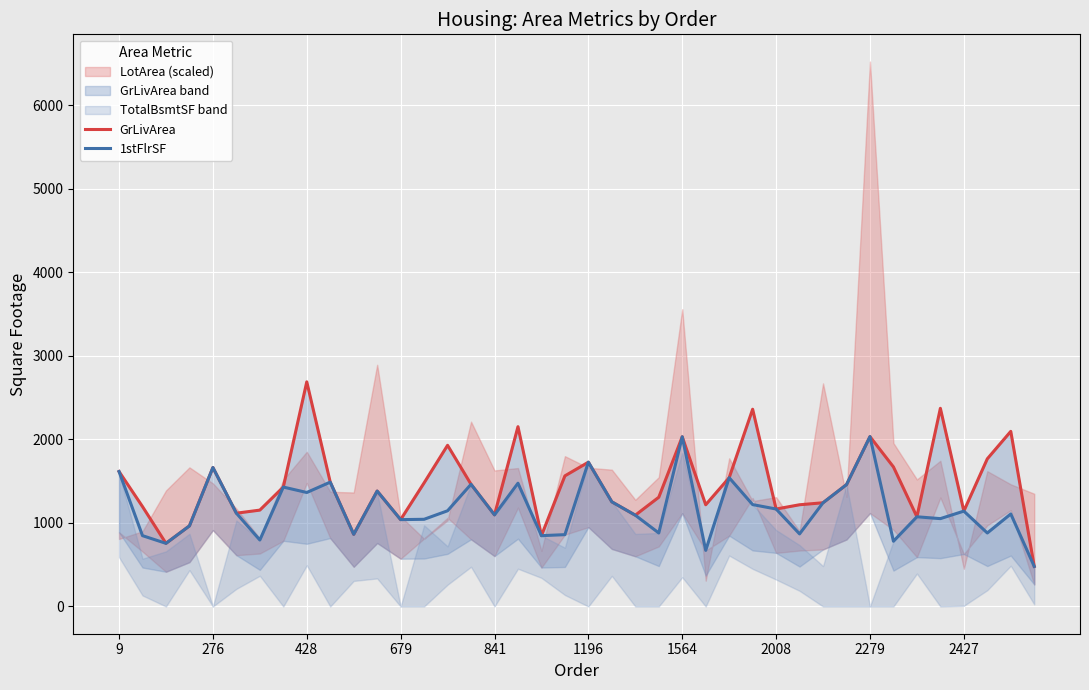

What is the minimum value for 1stFlrSF?

480